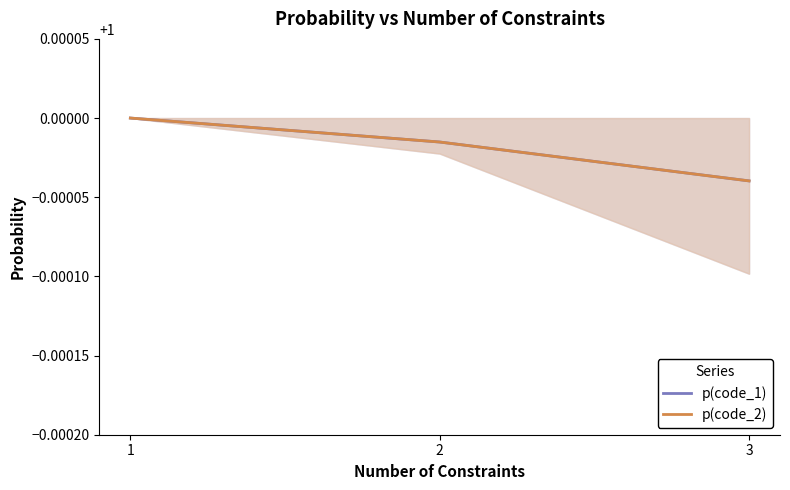

Which series changed the most between 1 and 3?

p(code_1)